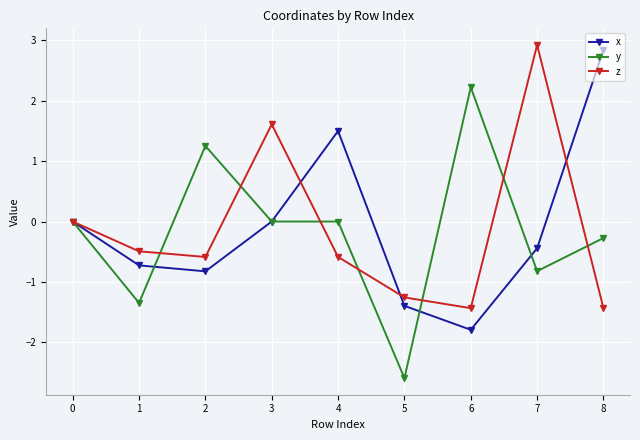

What is the sum of all x values?

-0.8